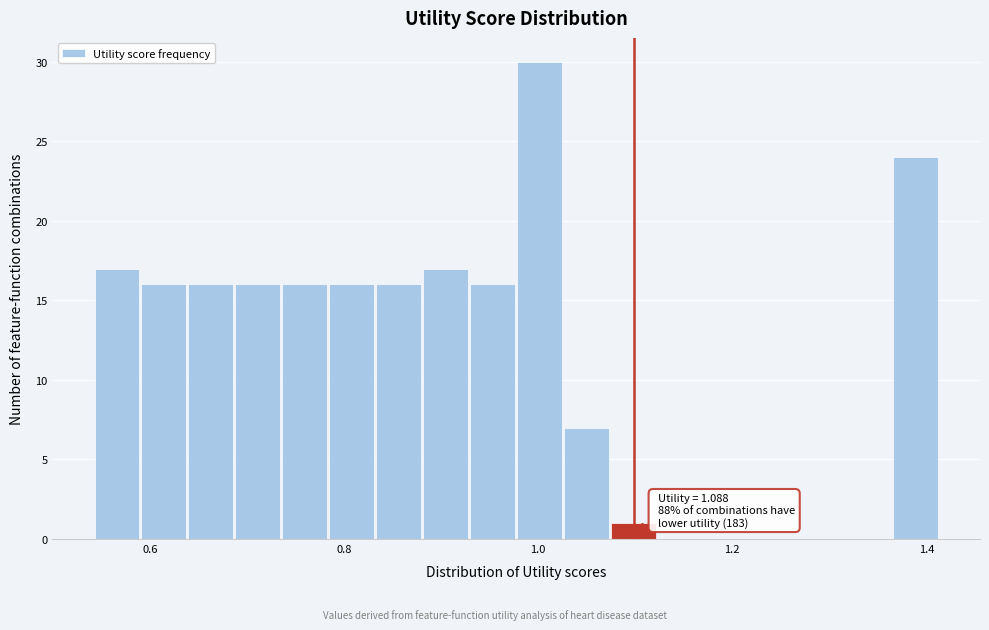

Read against the x-axis, roughly where is the centre of the tallest bar?

1.00